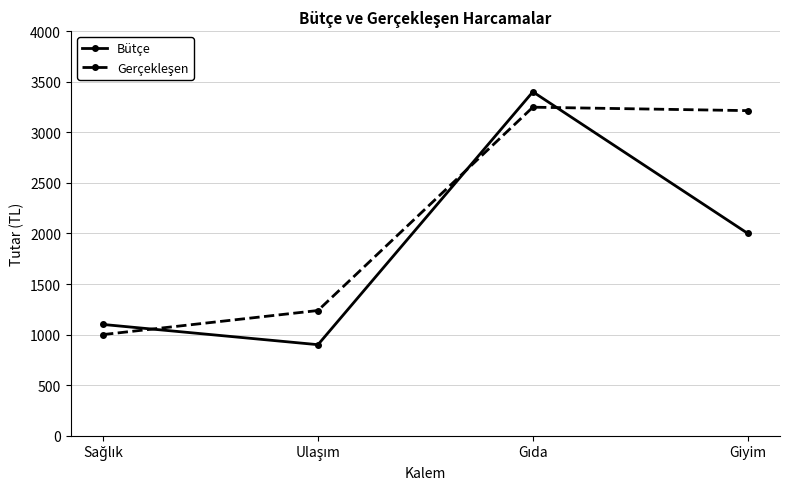

What is the label of the 1st point from the right?

Giyim